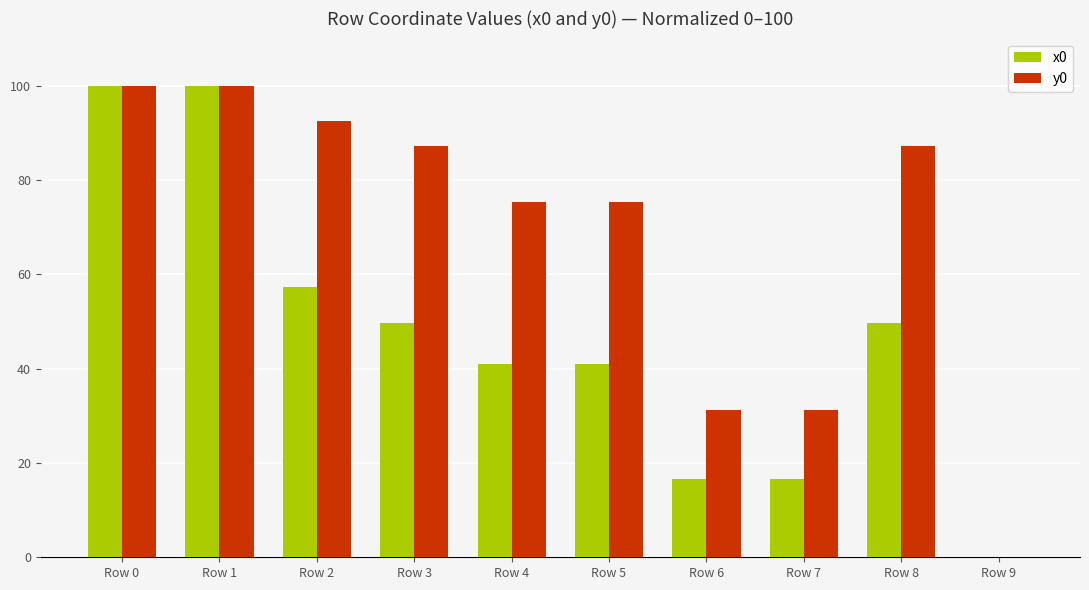

Is the value of x0 at Row 8 greater than the value of y0 at Row 6?

Yes